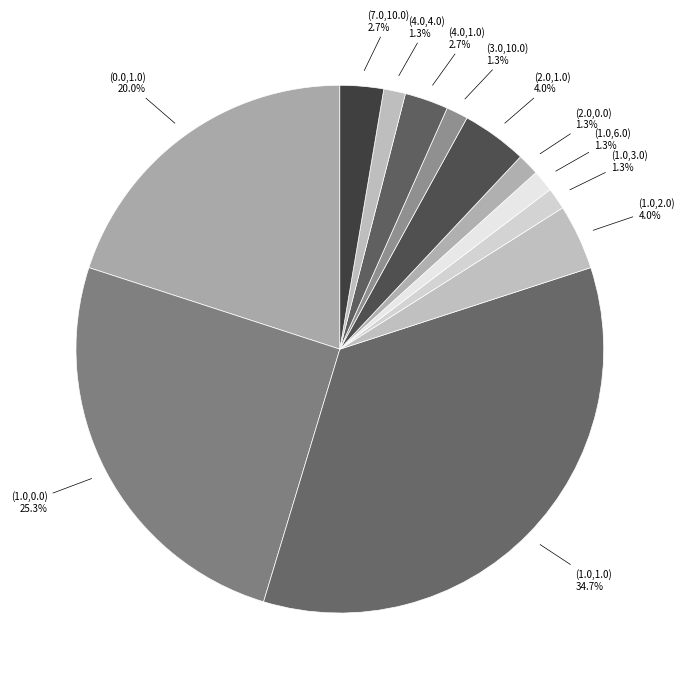

To the nearest percent, what portion does (4.0,4.0) represent?

1%